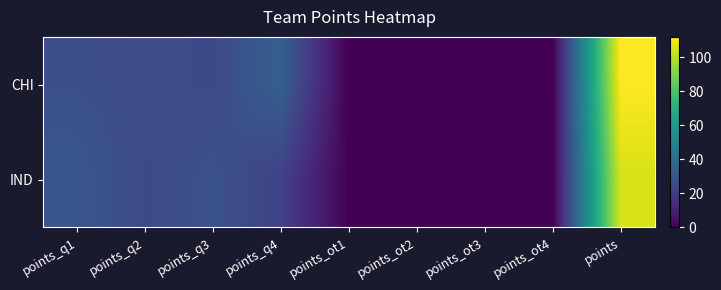

Which series has the widest spread of values?

CHI